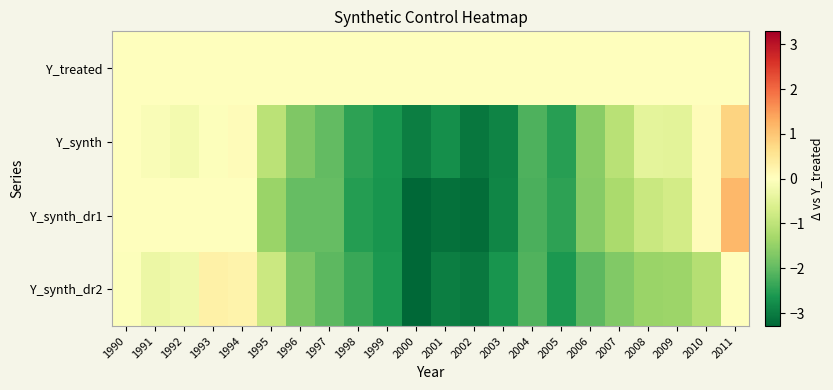

How many distinct data groups are displayed?

4